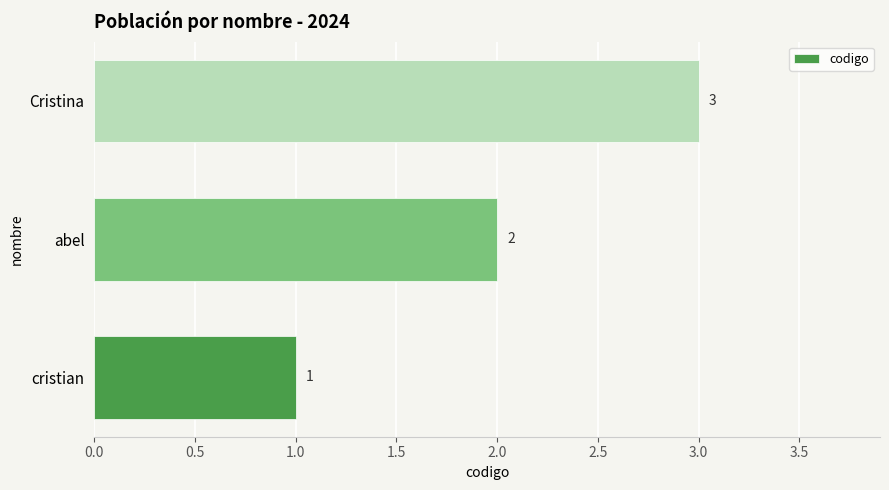

What is the smallest value displayed?

1